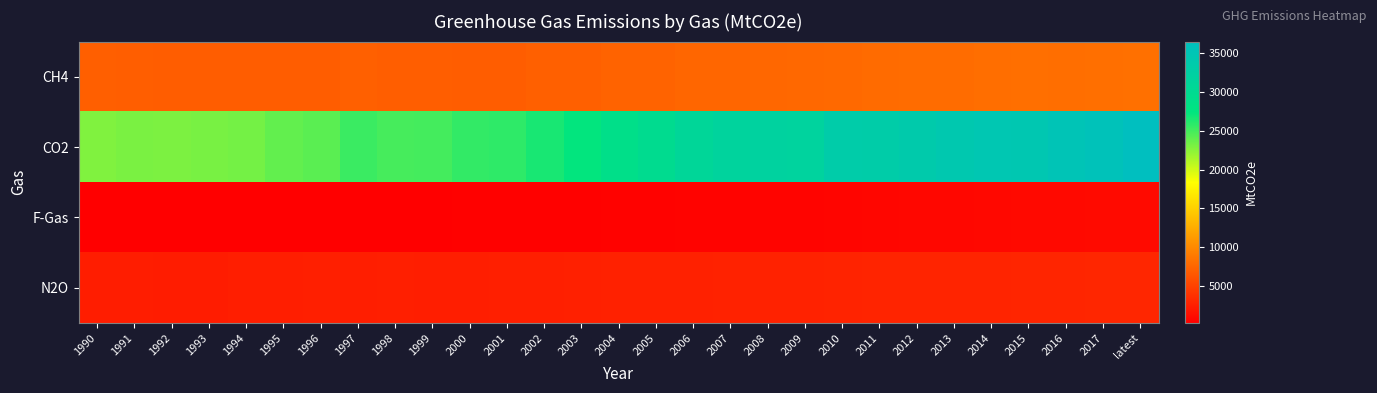

At which category does the chart reach its peak across all series?

latest